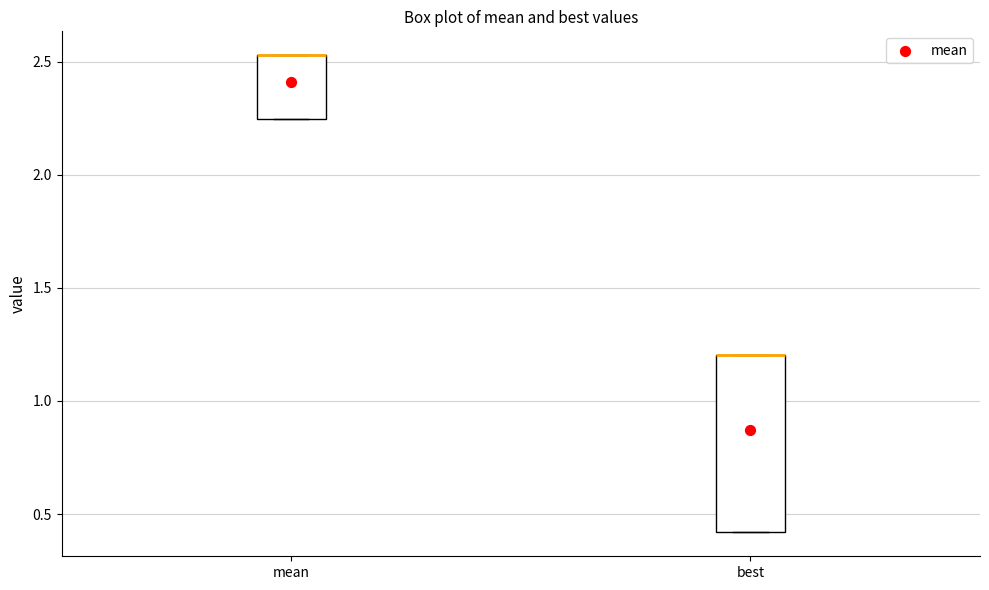

Where is the lower edge of the box for mean on the y-axis? The values are not printed on the chart, so give them approximately, as read against the axis.

2.25